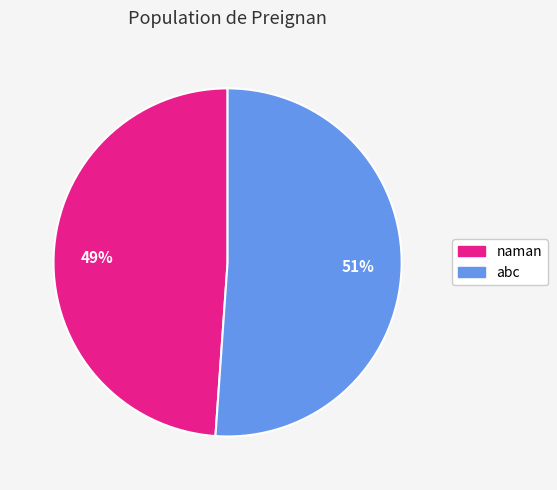

The naman slice represents 34% of the pie. True or false?

False